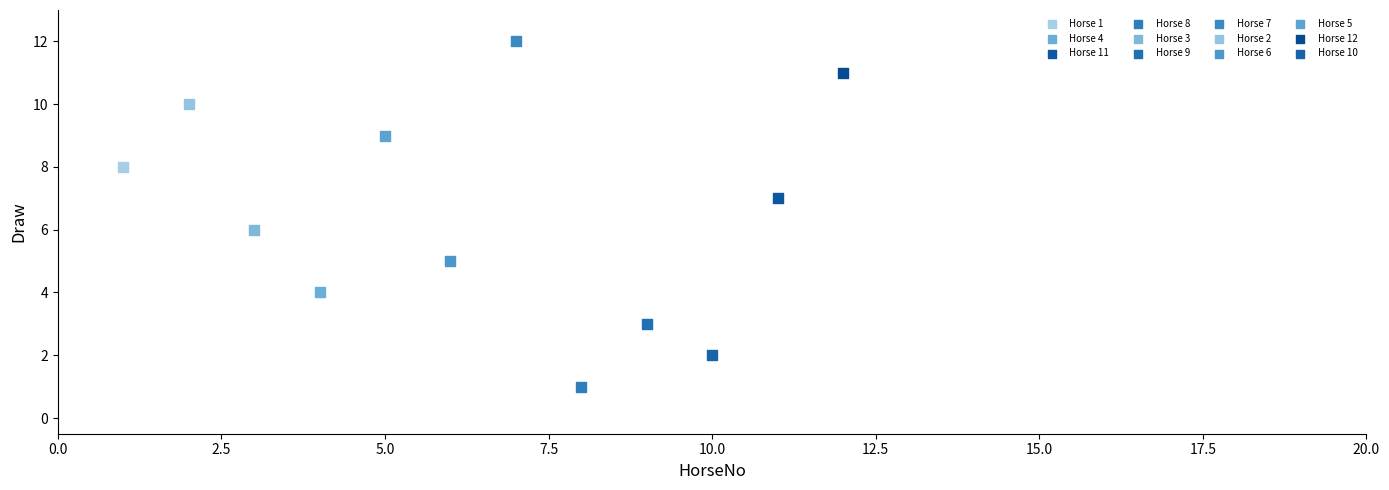

Which series reaches the maximum Y coordinate?

Horse 7